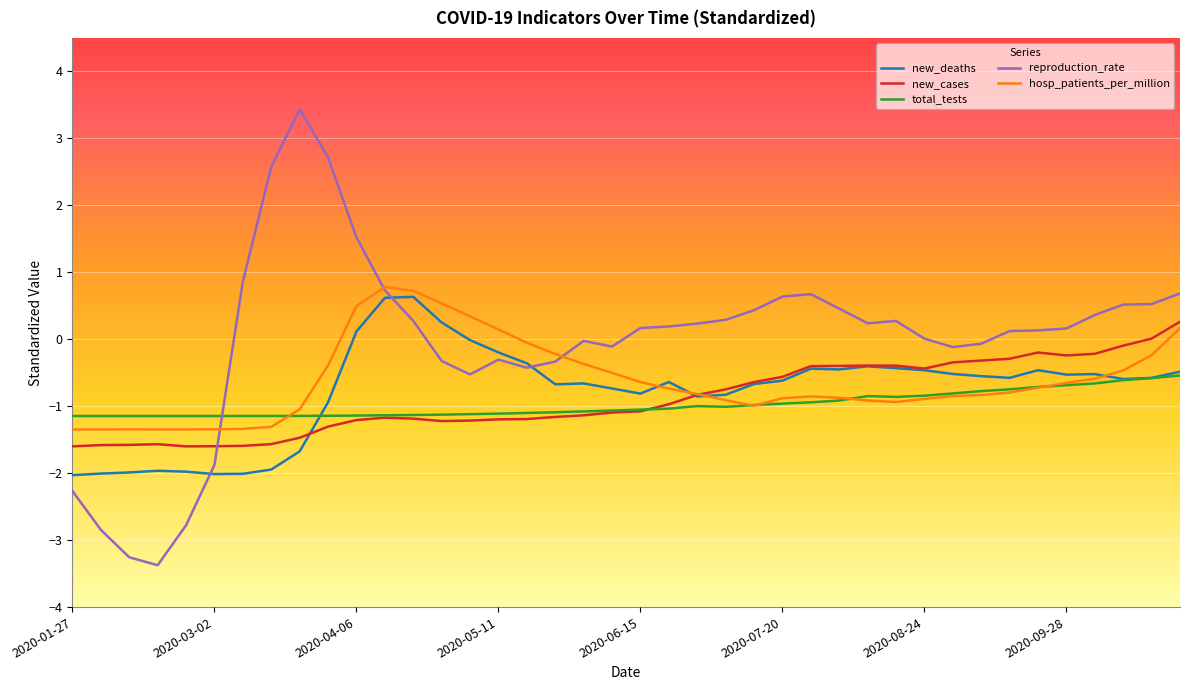

True or false: new_cases has more than 0 points higher than both neighbors.

True